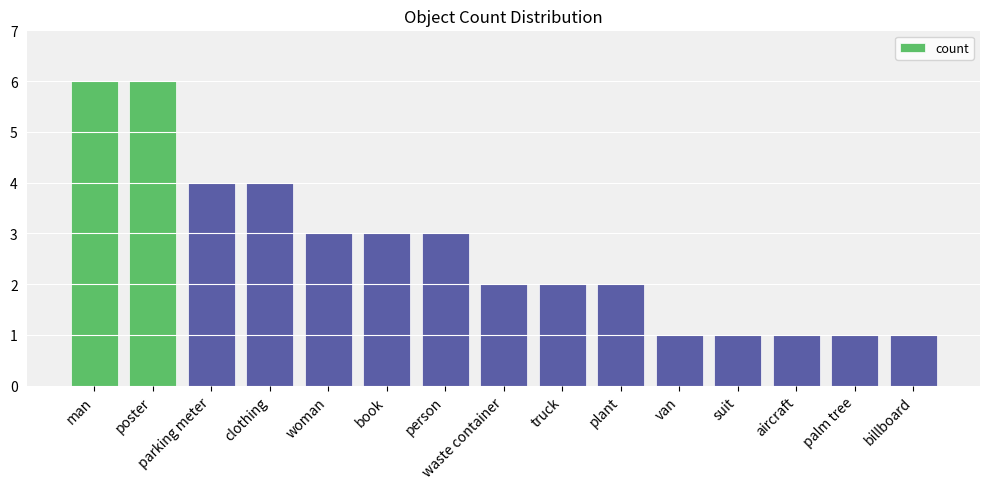

Reading right to left, transcribe all the data shown in this chart.

1	1	1	1	1	2	2	2	3	3	3	4	4	6	6